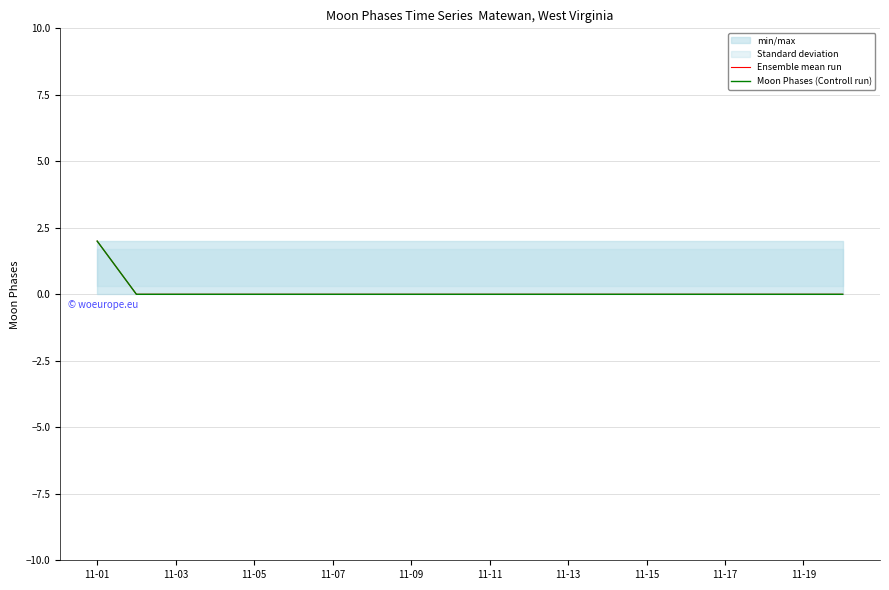

Which category has the lowest value in the Moon Phases (Controll run) series?

11-03